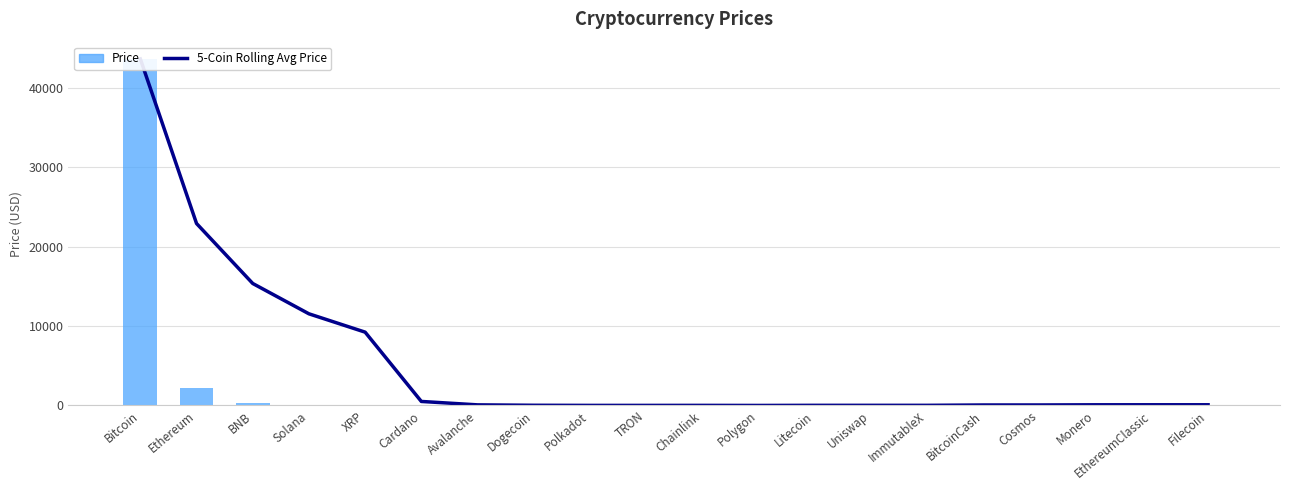

How many distinct data groups are displayed?

2